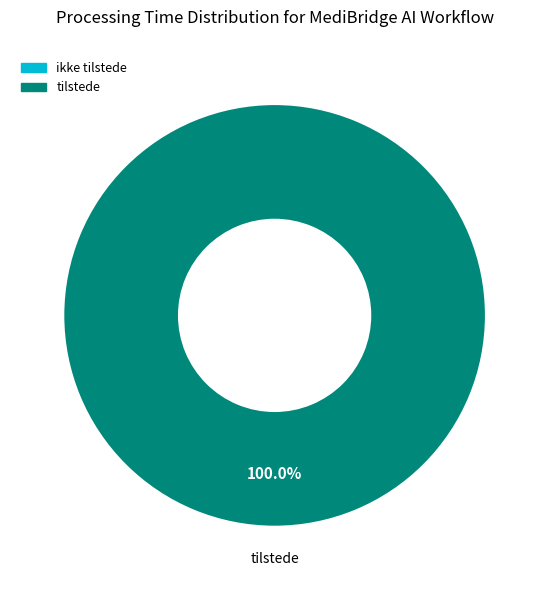

Rank the categories by value from highest to lowest.

tilstede, ikke tilstede